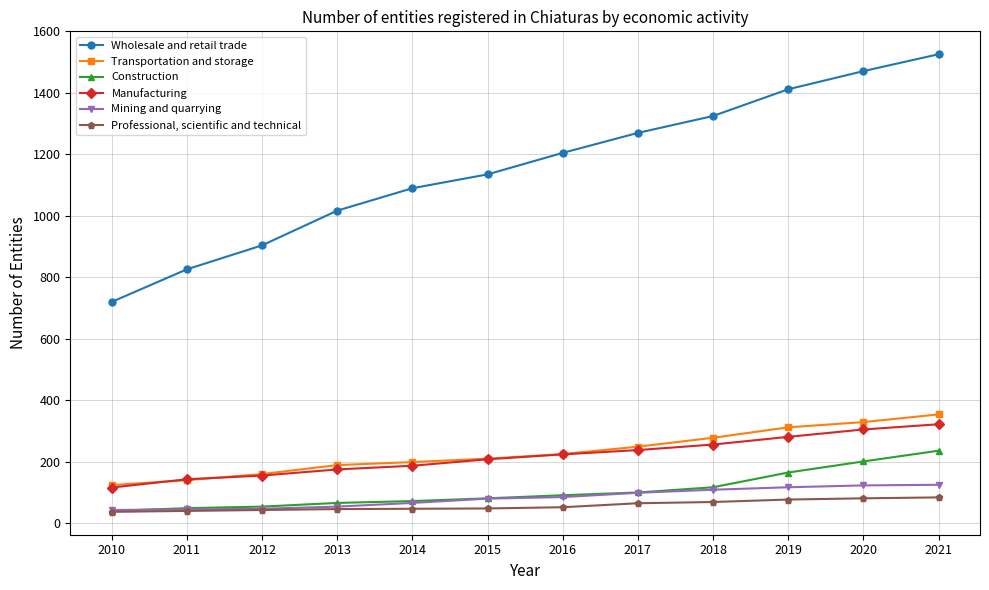

At which label does Construction reach its peak?

2021